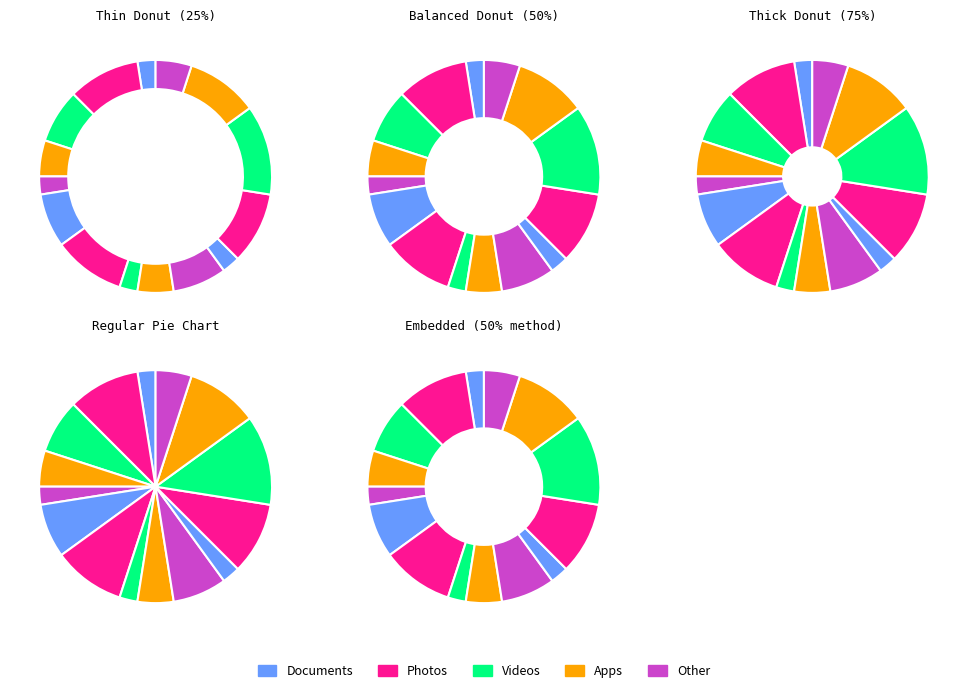

How many segments does this pie chart have?

15